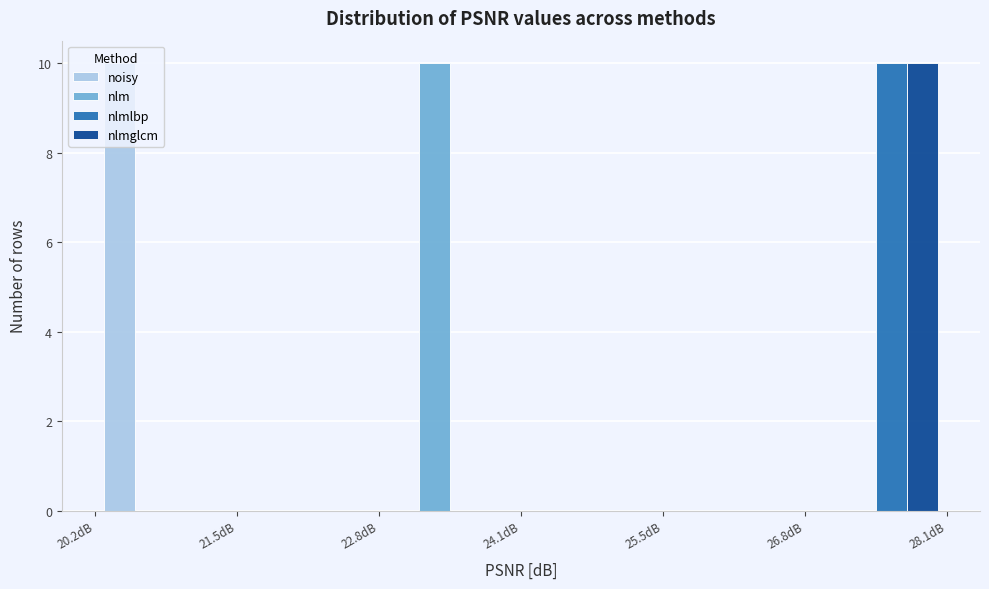

Reading left to right, list every range on the x-axis with the height of the bar of each series over it. Neither the bar edges nor the heights are printed on the chart, so give them approximately, as read against the axes.

20.2 to 21.6: noisy=10	nlm=0	nlmlbp=0	nlmglcm=0
21.6 to 22.8: noisy=0	nlm=0	nlmlbp=0	nlmglcm=0
22.8 to 24.2: noisy=0	nlm=10	nlmlbp=0	nlmglcm=0
24.2 to 25.4: noisy=0	nlm=0	nlmlbp=0	nlmglcm=0
25.4 to 26.8: noisy=0	nlm=0	nlmlbp=0	nlmglcm=0
26.8 to 28.0: noisy=0	nlm=0	nlmlbp=10	nlmglcm=10